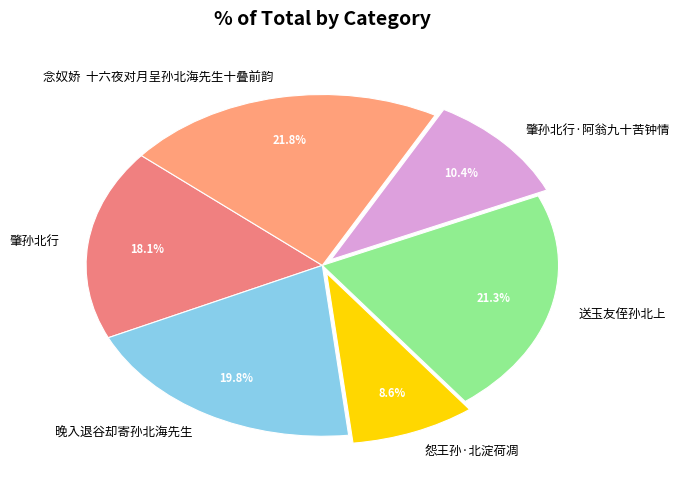

What is the smallest slice in the pie chart?

怨王孙·北淀荷凋